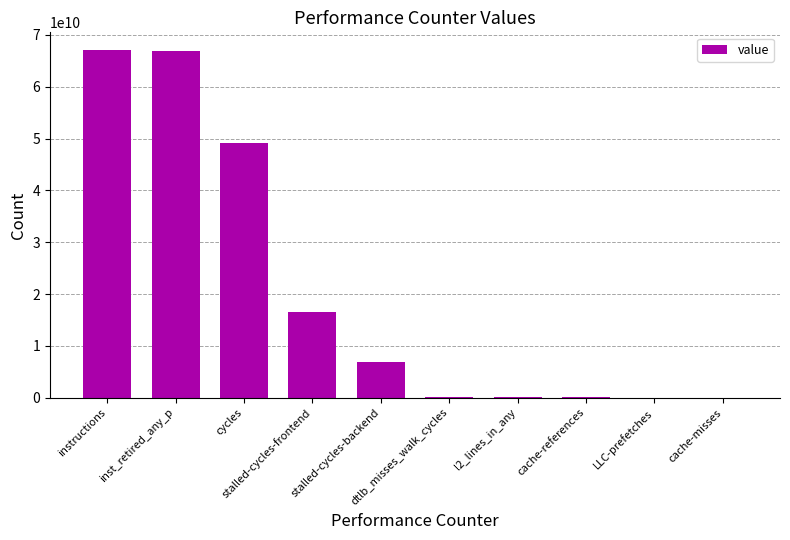

What is the change in value from stalled-cycles-backend to dtlb_misses_walk_cycles?

-6611156095